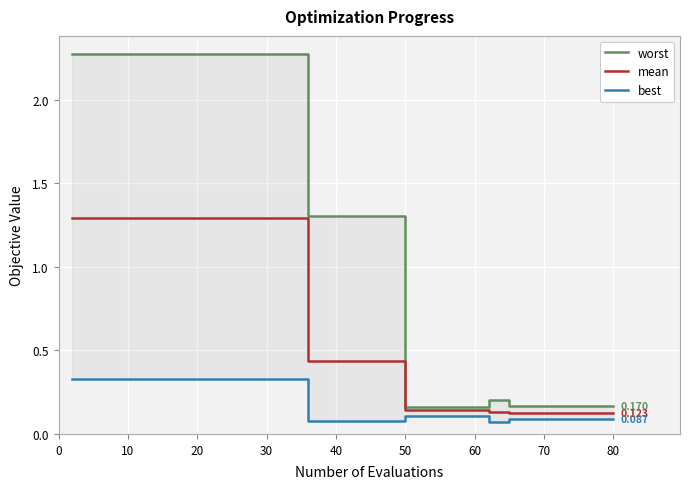

True or false: worst and best cross at least once.

False